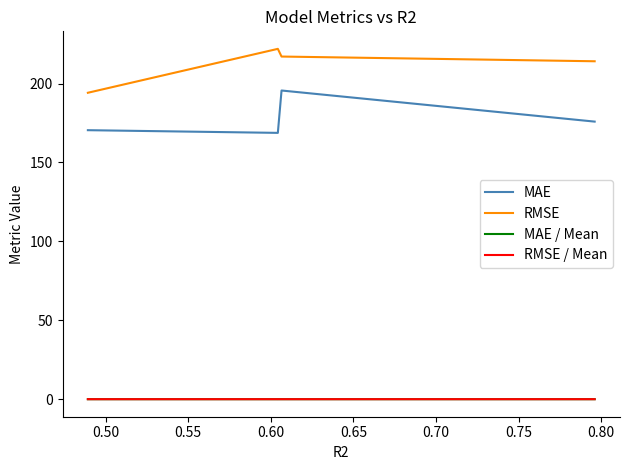

True or false: RMSE / Mean and RMSE cross at least once.

False